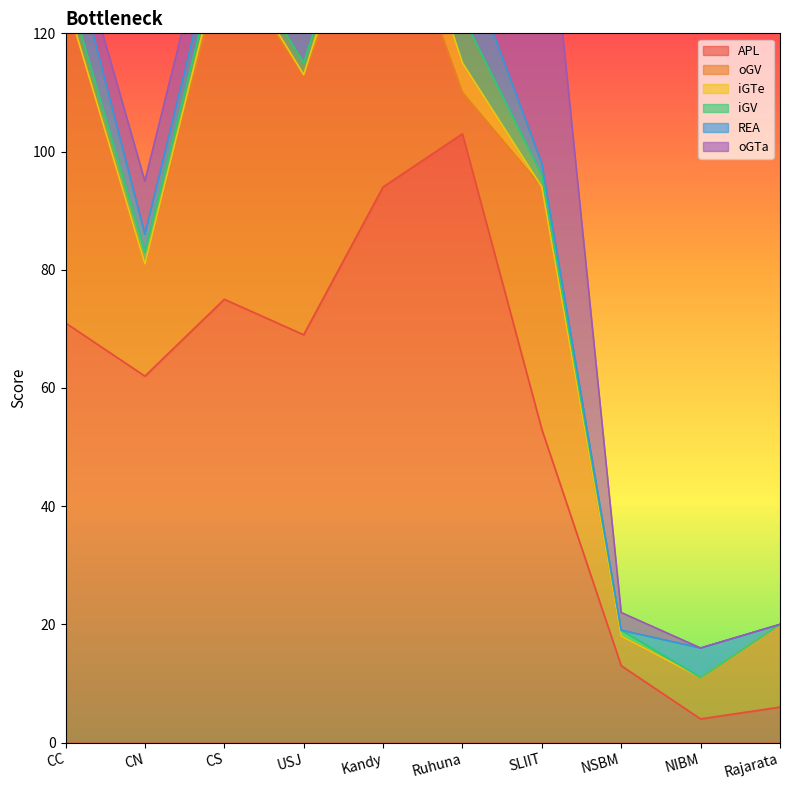

Reading left to right, list all the values displayed in this chart.

APL: CC=71	CN=62	CS=75	USJ=69	Kandy=94	Ruhuna=103	SLIIT=53	NSBM=13	NIBM=4	Rajarata=6
oGV: CC=55	CN=19	CS=58	USJ=44	Kandy=54	Ruhuna=7	SLIIT=41	NSBM=5	NIBM=7	Rajarata=14
iGTe: CC=0	CN=0	CS=2	USJ=0	Kandy=8	Ruhuna=5	SLIIT=0	NSBM=0	NIBM=0	Rajarata=0
iGV: CC=3	CN=2	CS=2	USJ=2	Kandy=1	Ruhuna=8	SLIIT=2	NSBM=1	NIBM=0	Rajarata=0
REA: CC=9	CN=3	CS=4	USJ=13	Kandy=9	Ruhuna=11	SLIIT=2	NSBM=0	NIBM=5	Rajarata=0
oGTa: CC=4	CN=9	CS=8	USJ=7	Kandy=4	Ruhuna=7	SLIIT=57	NSBM=3	NIBM=0	Rajarata=0